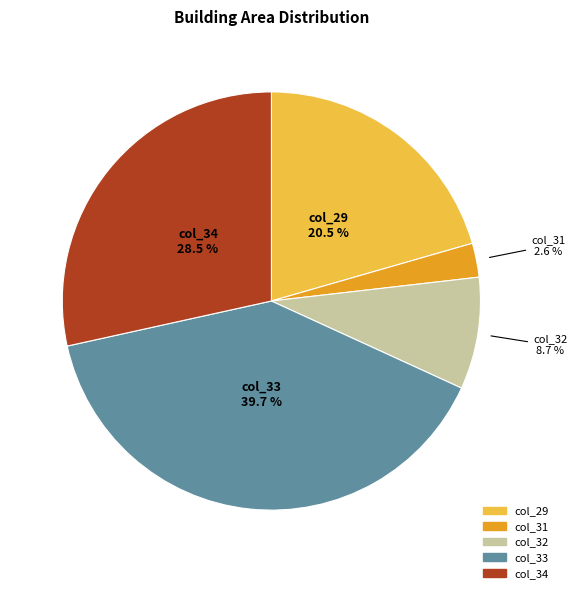

Is there a majority slice in this chart?

No